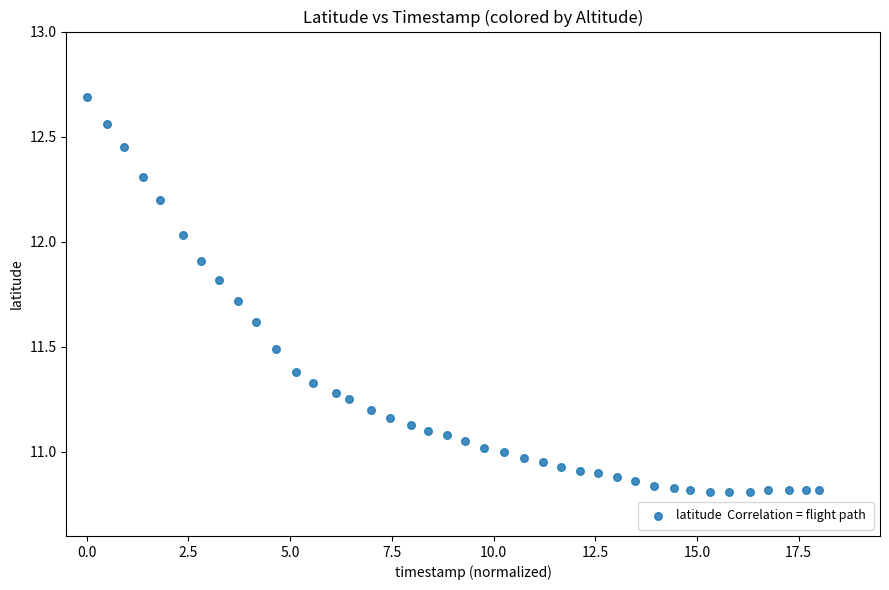

What is the range of X values (max minus min)?

18.0